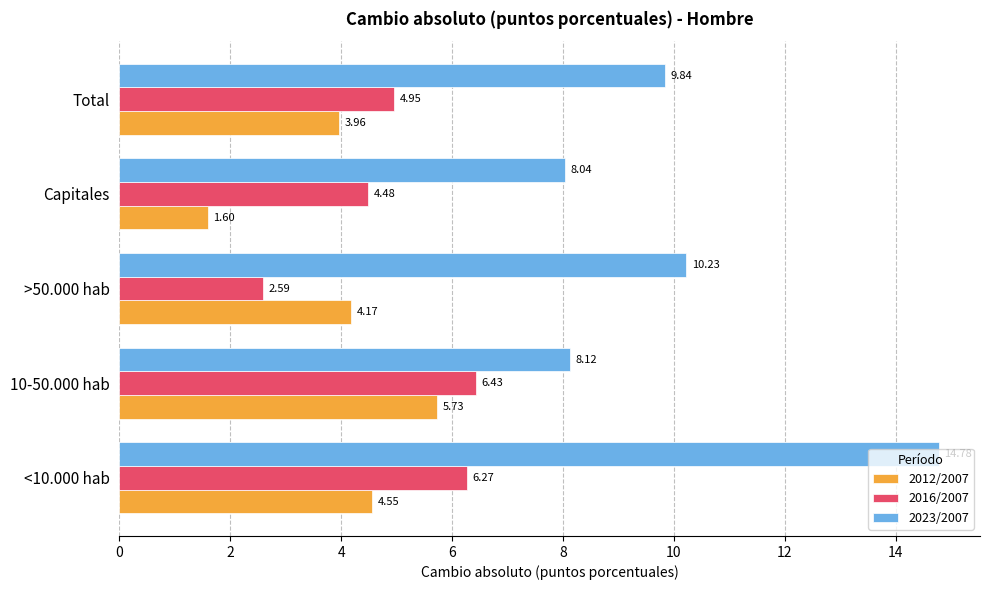

Rank the series by their average value, from highest to lowest.

2023/2007, 2016/2007, 2012/2007